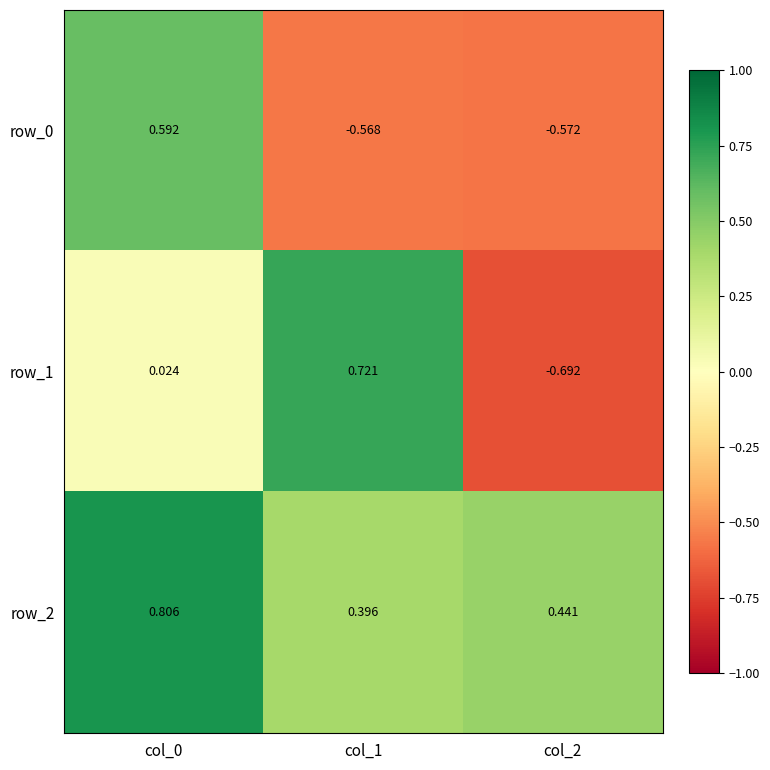

Is the value of row_1 at col_1 greater than the value of row_2 at col_2?

Yes